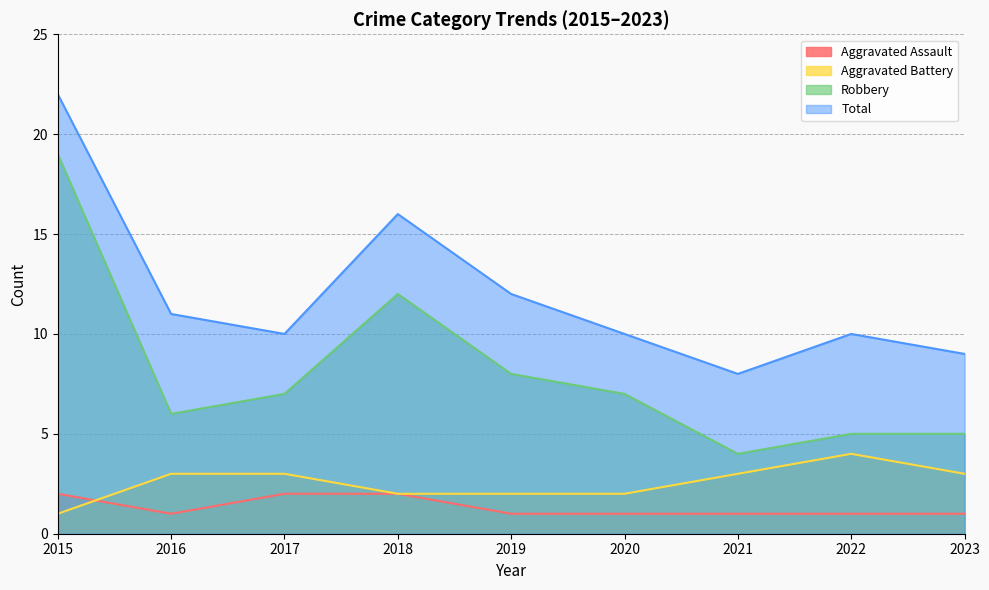

At 2016, list the series in order from largest to smallest.

Total, Robbery, Aggravated Battery, Aggravated Assault